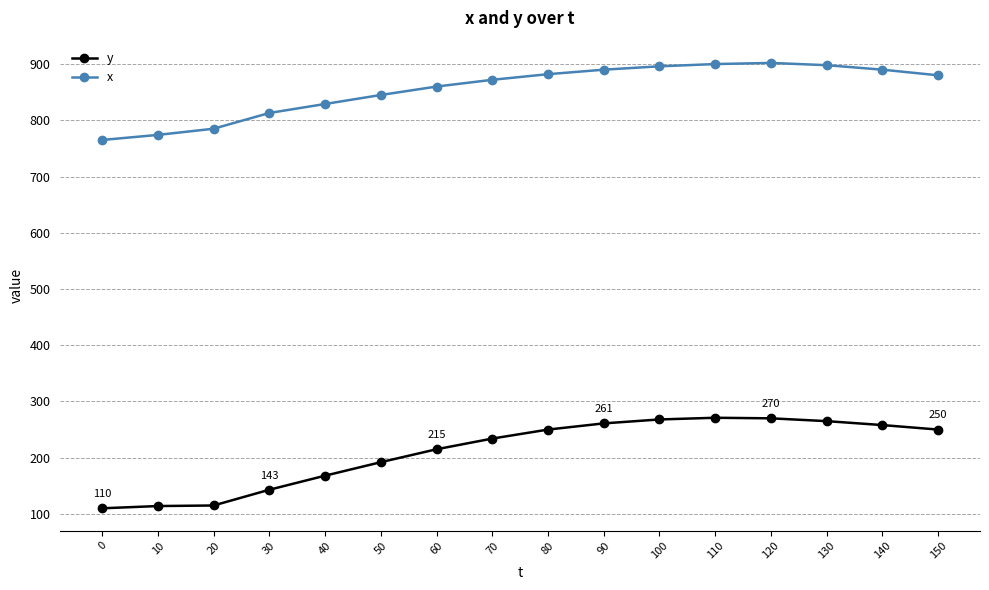

What is the difference between the x values at 50 and 140?

45